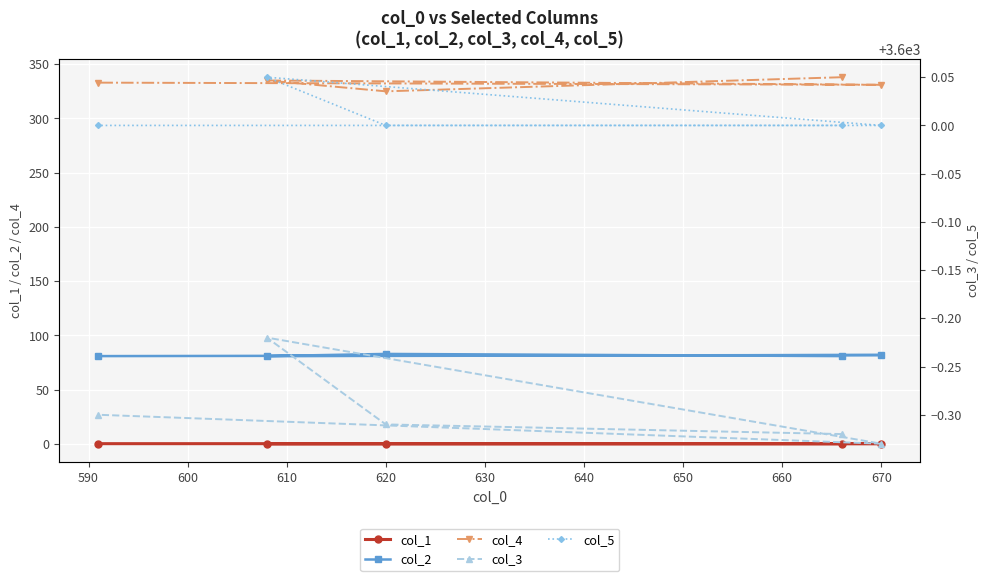

Rank the series by their maximum value, from lowest to highest.

col_1, col_2, col_4, col_3, col_5